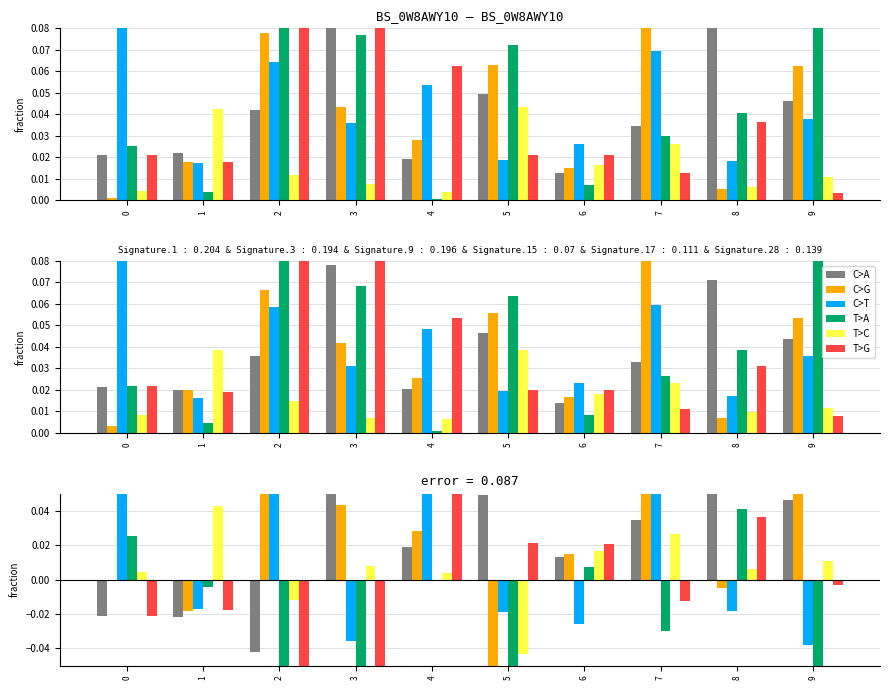

Where is C>T nearest to the value 0?

1